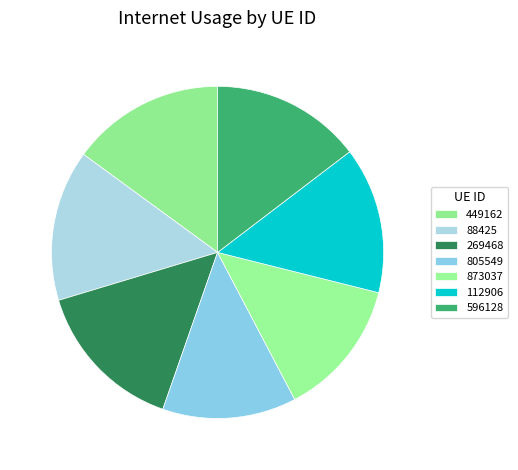

Count the number of slices in the pie.

7